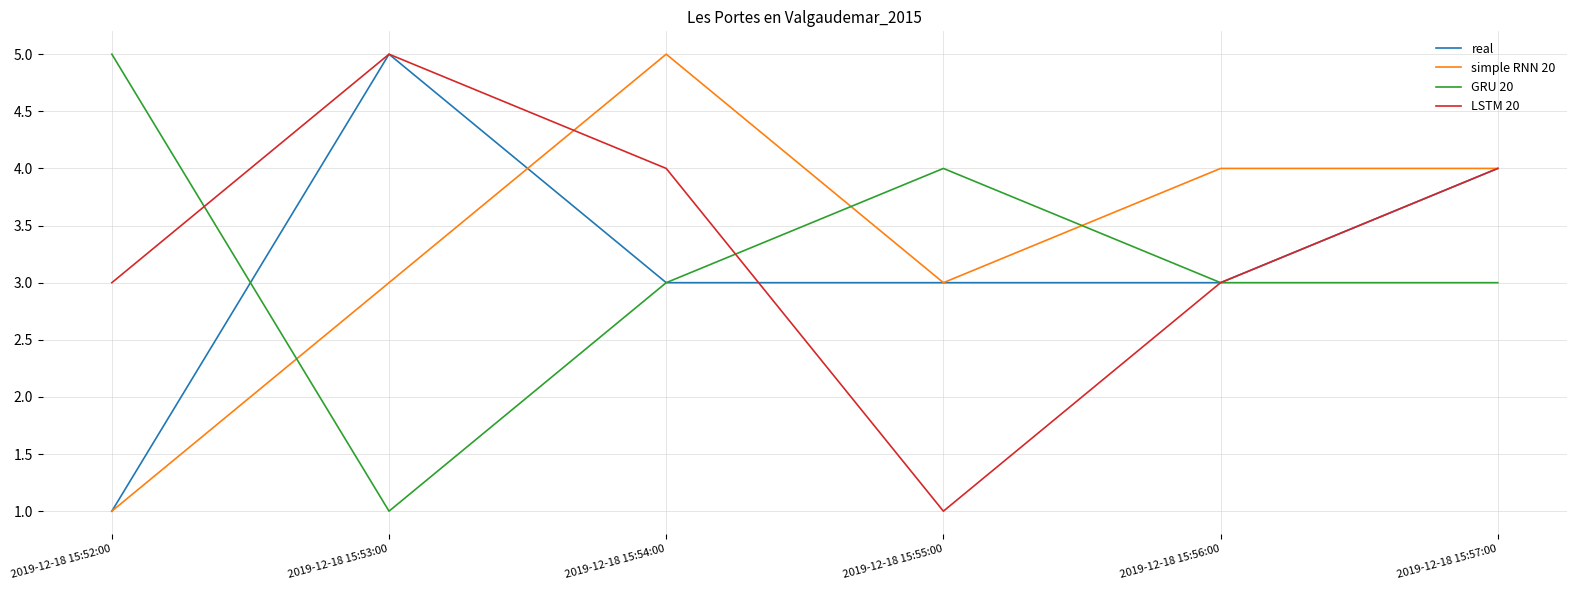

Is the value of GRU 20 at 2019-12-18 15:57:00 greater than the value of LSTM 20 at 2019-12-18 15:57:00?

No